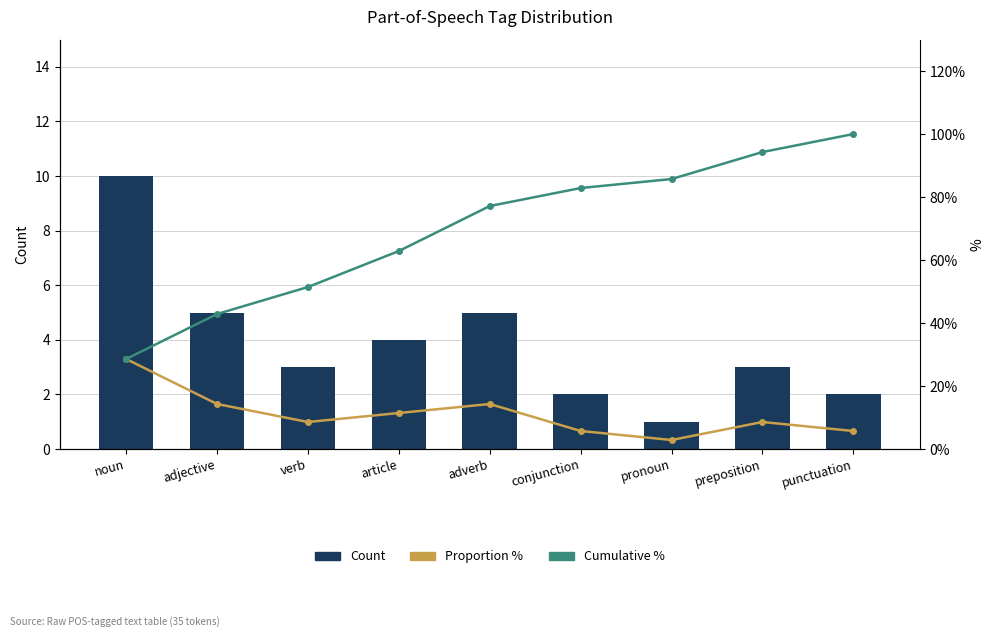

Which category has the highest value in the Count series?

noun